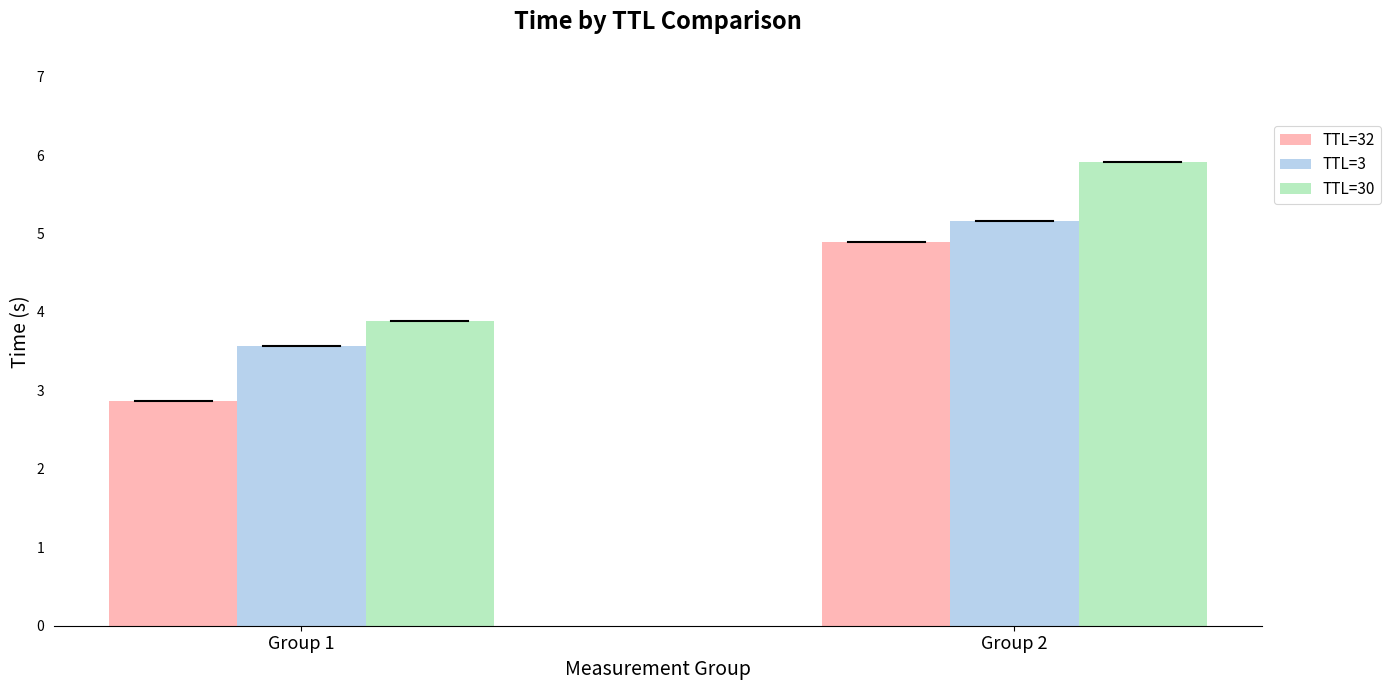

At how many categories does at least one series exceed 4?

1